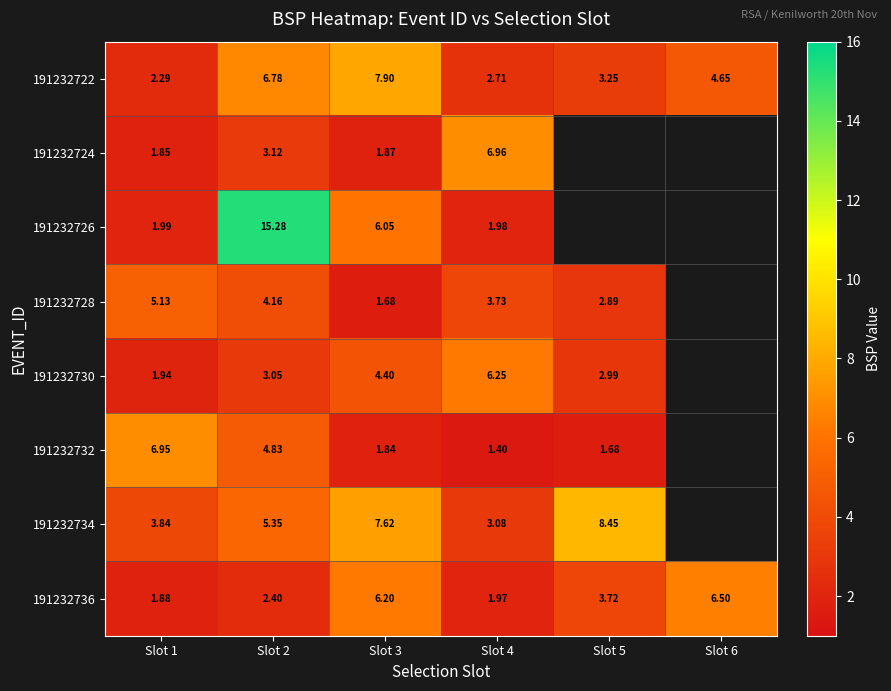

Is the value of 191232736 at Slot 6 greater than the value of 191232734 at Slot 5?

No